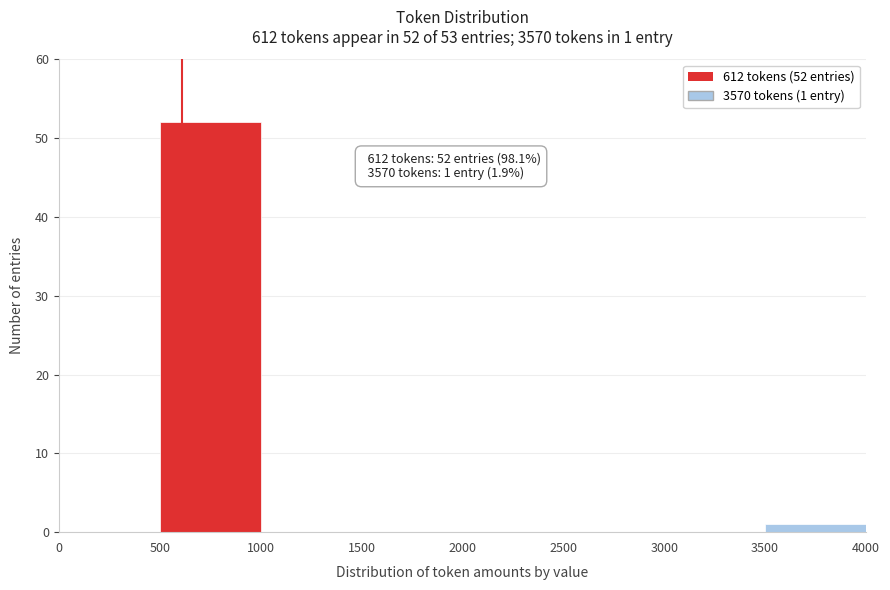

Over which range of the x-axis is the bar tallest?

500 to 1000